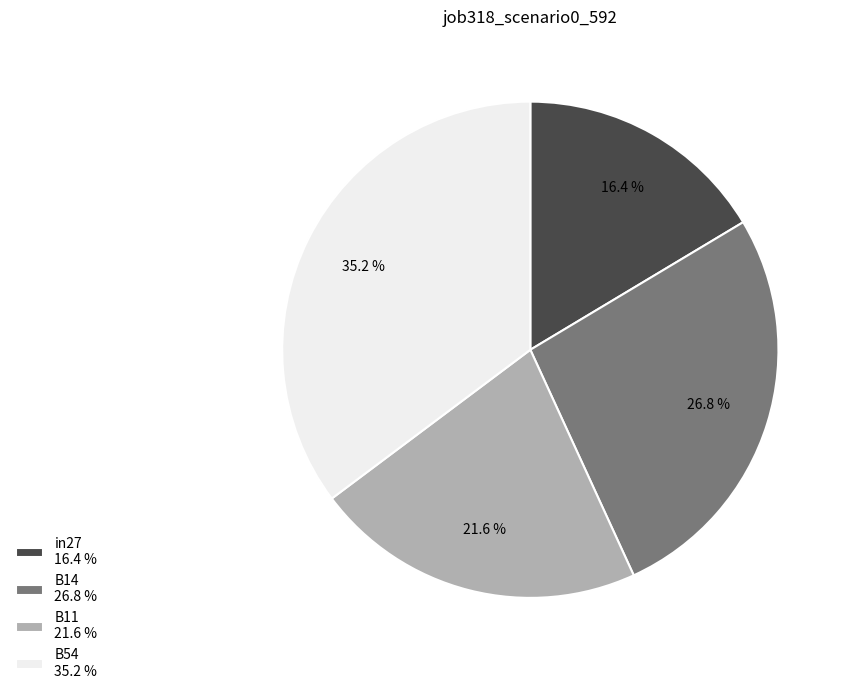

Does any single category account for the majority?

No